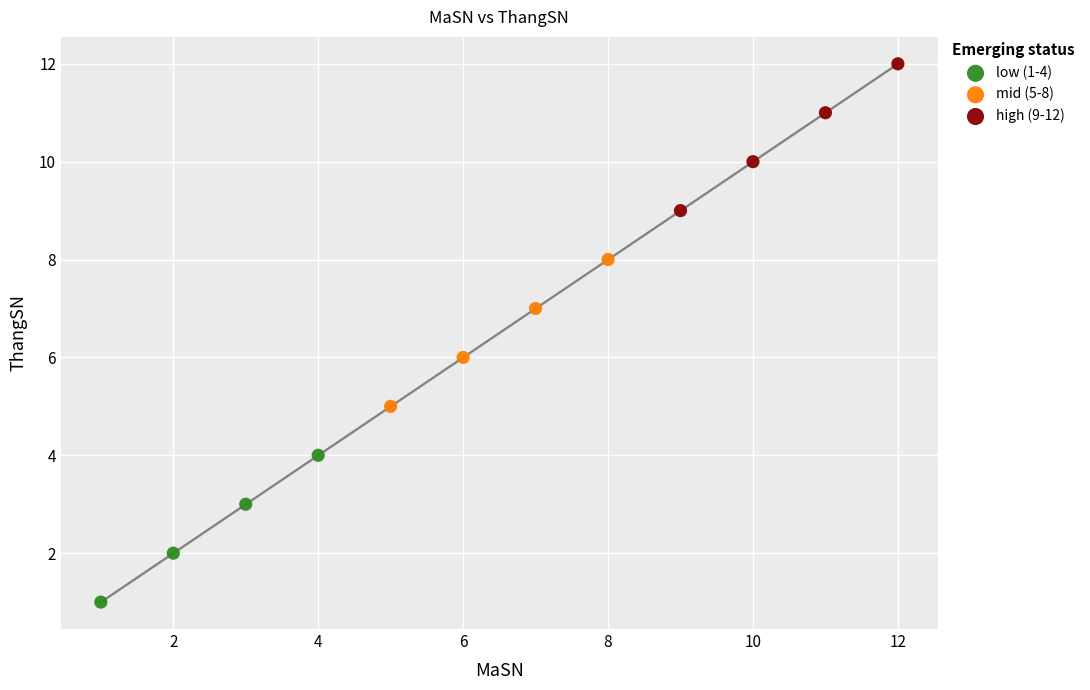

Which series contains the lowest Y value?

low (1-4)